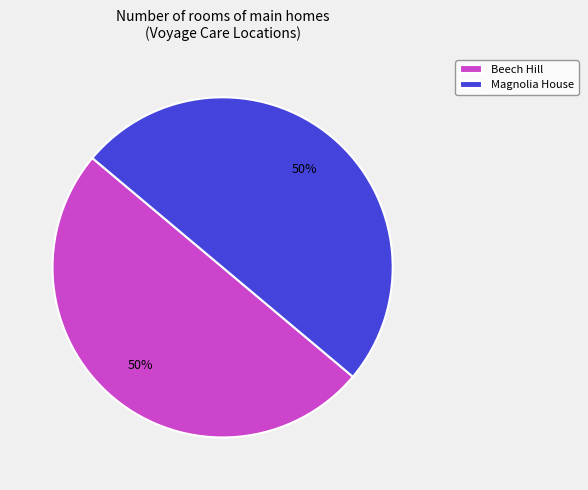

Approximately how many times larger is the value at Magnolia House compared to Beech Hill?

1.0